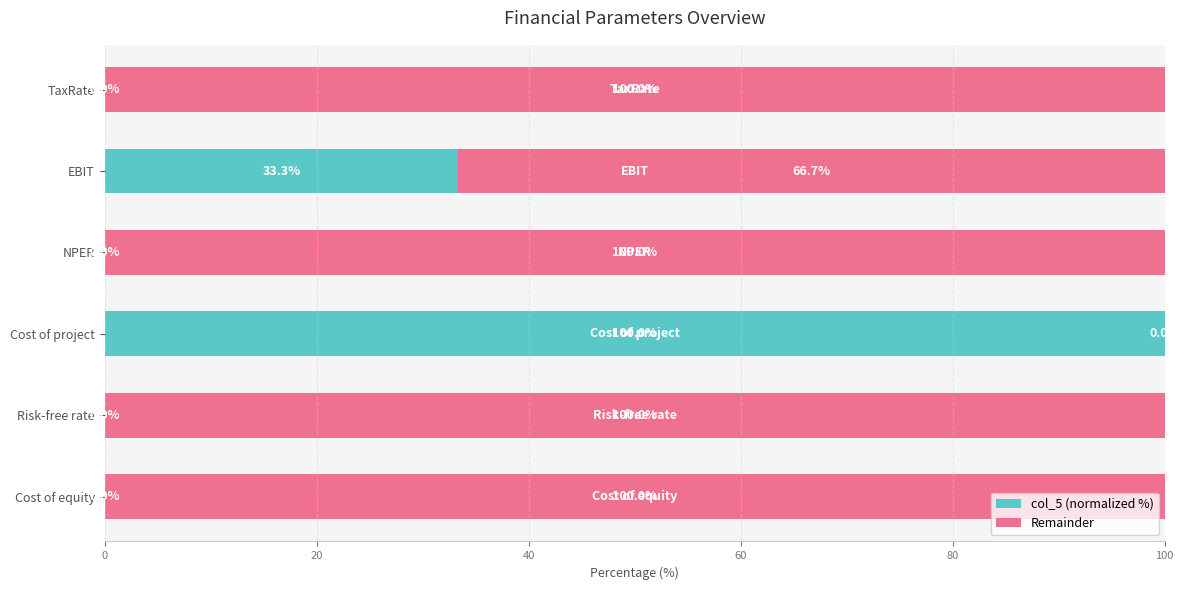

The value of col_5 (normalized %) at Cost of project is 100.0. True or false?

True